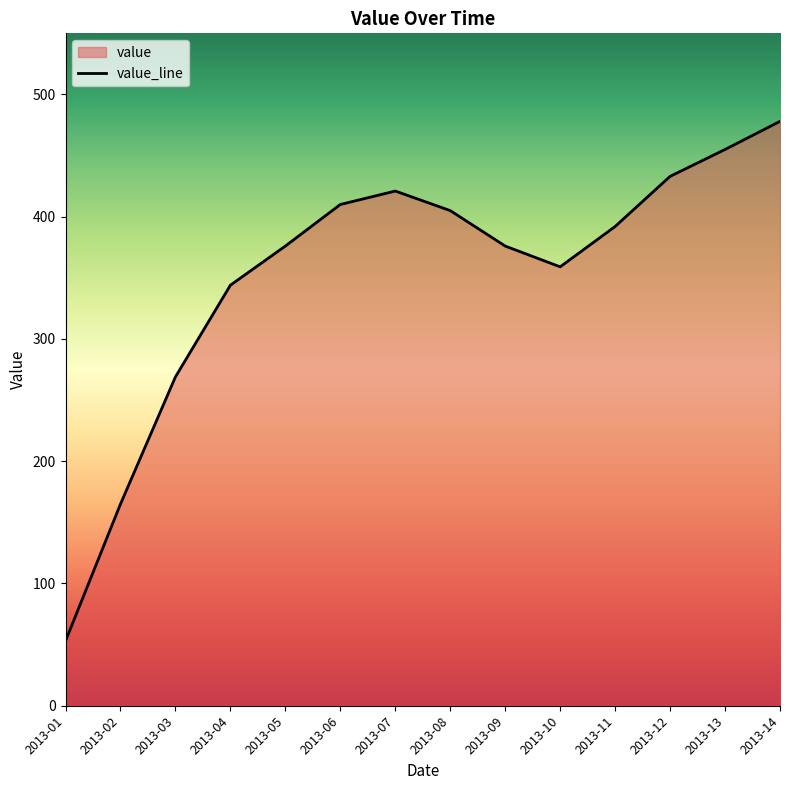

What is the change in value from 2013-07 to 2013-10?

-62